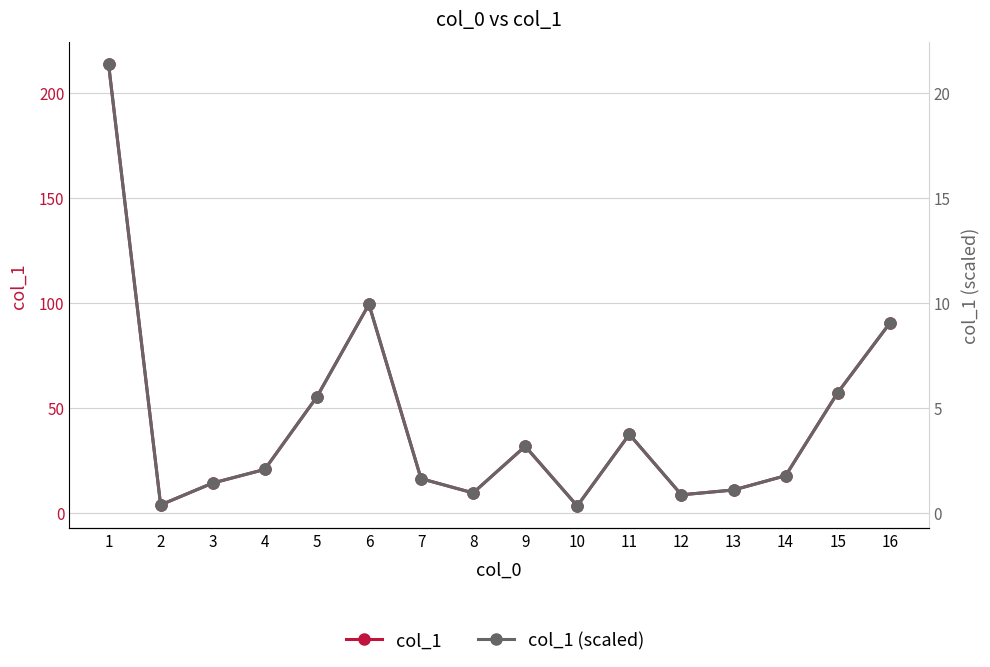

At which category does col_1 reach its first local peak?

6